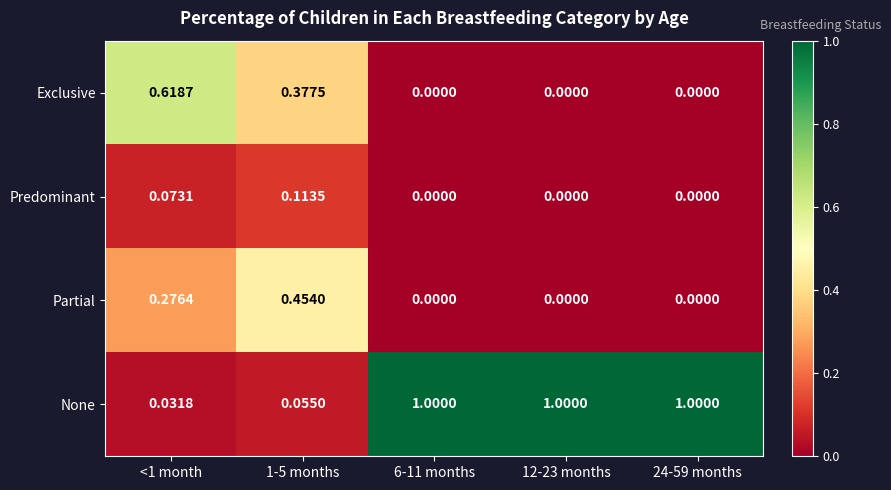

List the series in order of their peak value, highest first.

None, Exclusive, Partial, Predominant